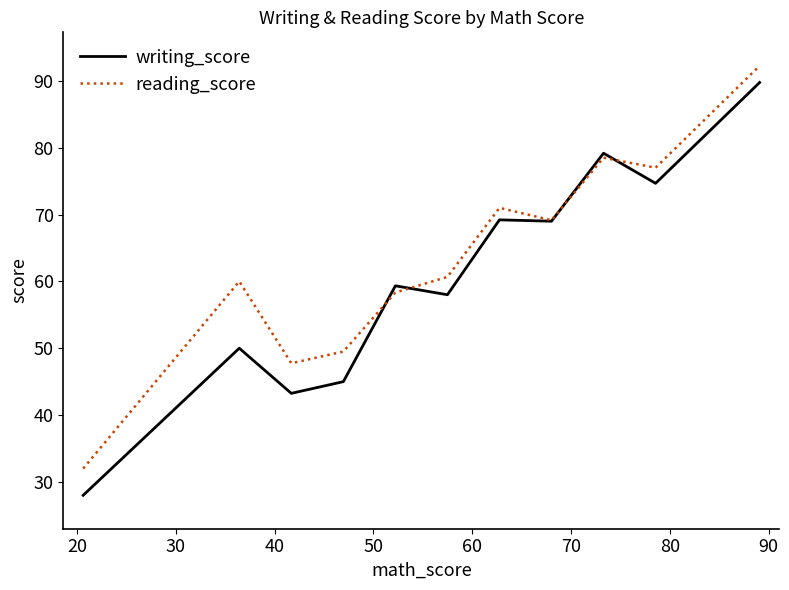

Which series has the largest range (max minus min)?

writing_score